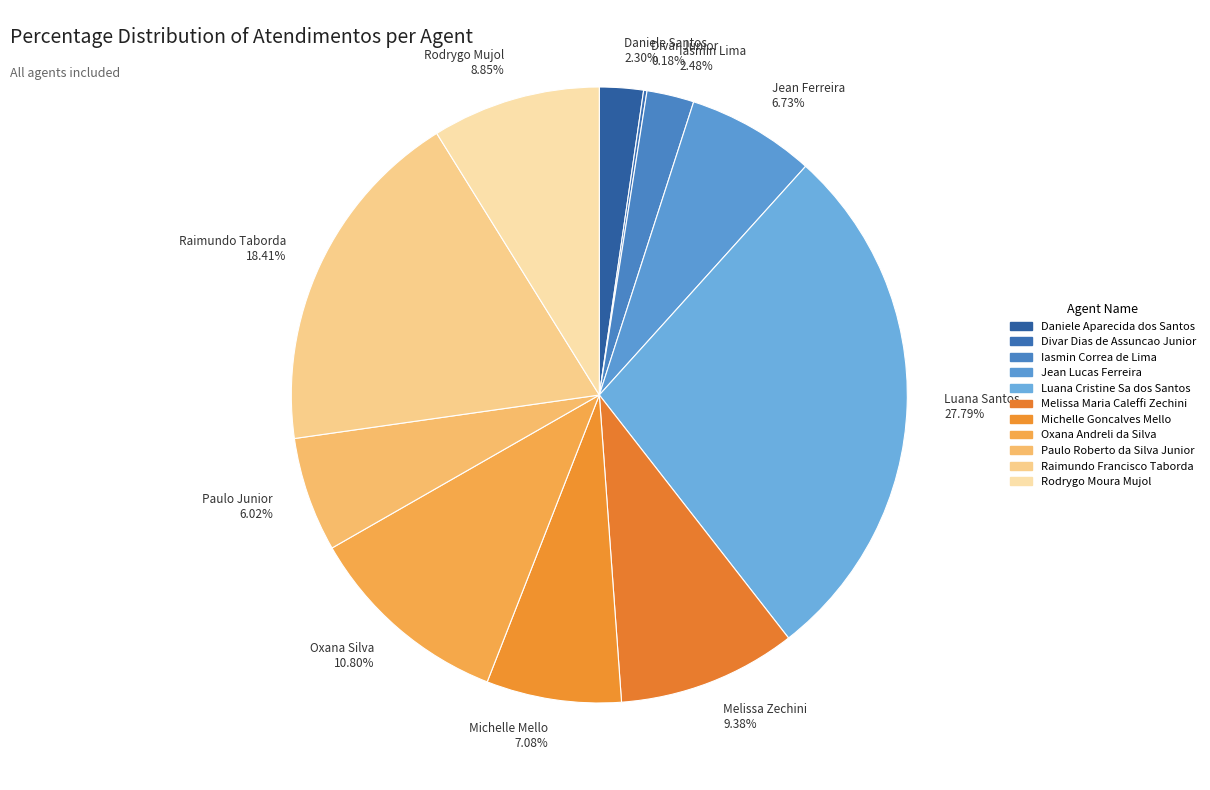

True or false: Rodrygo Moura Mujol accounts for 20% of the total.

False